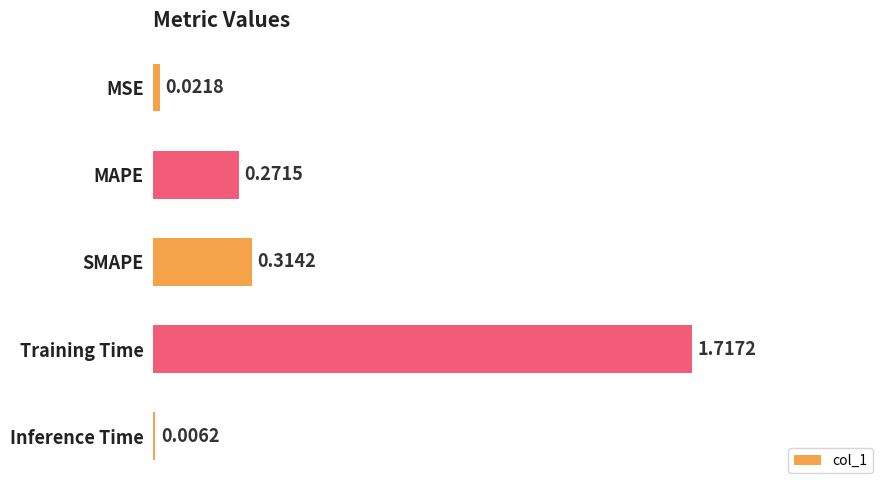

What is the sum of all values?

2.3